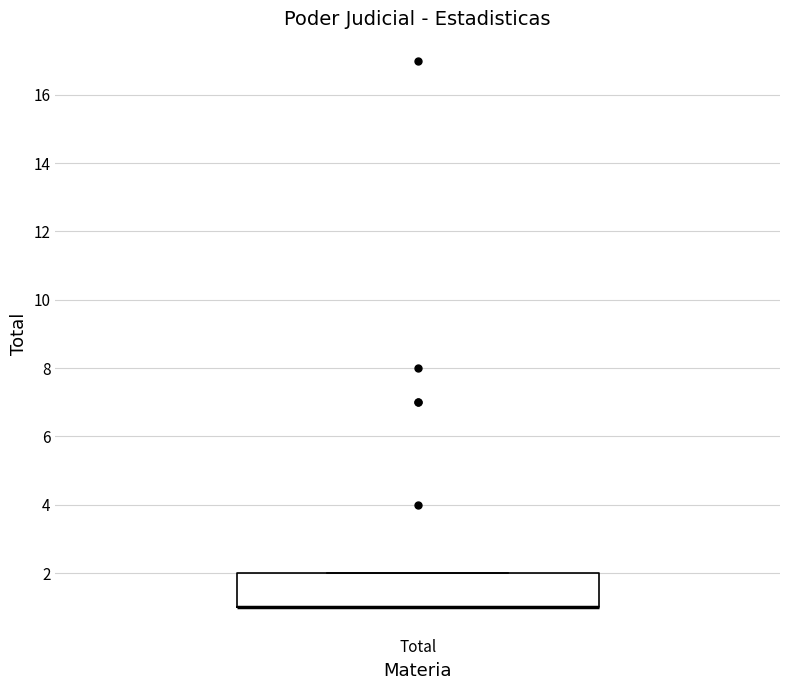

Where is the lower edge of the box for Total on the y-axis? The values are not printed on the chart, so give them approximately, as read against the axis.

1